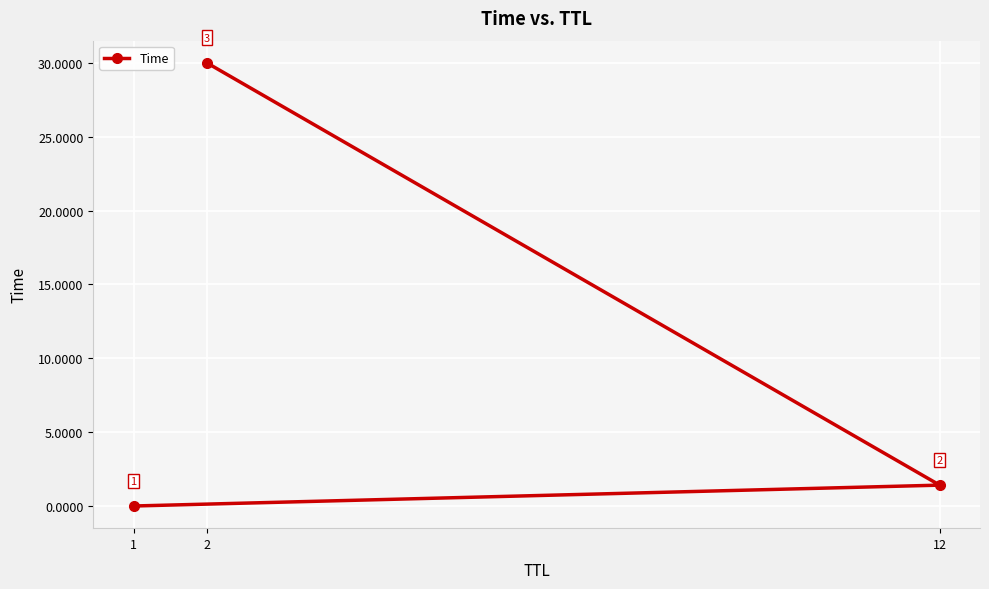

What is the label of the 3rd point from the right?

1